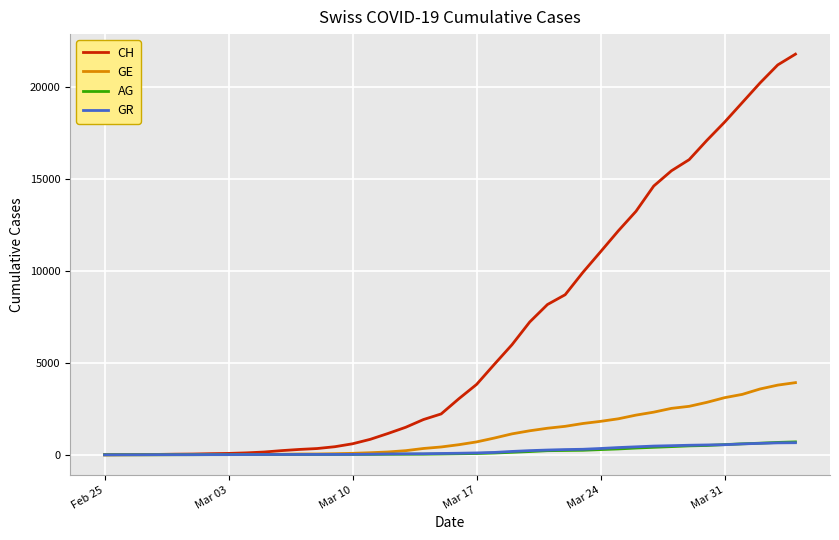

How many distinct data groups are displayed?

4